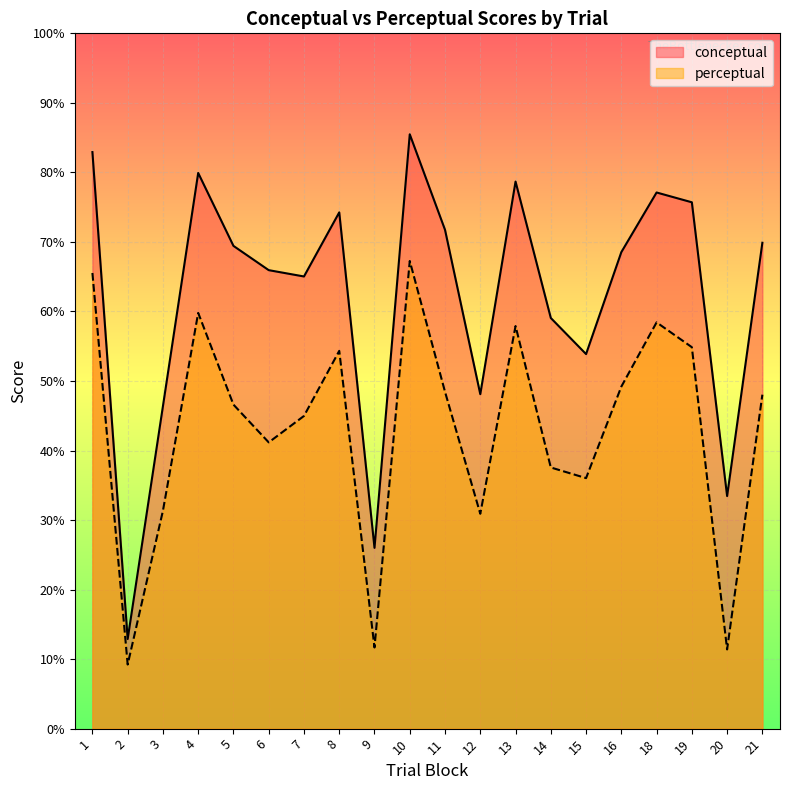

True or false: perceptual and conceptual cross at least once.

False